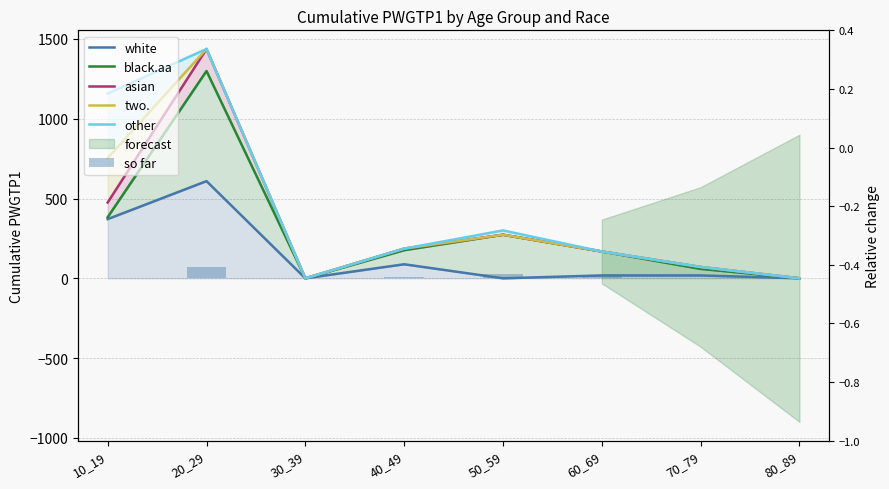

What is the value of the asian bar at the 1st from the left?

475.0